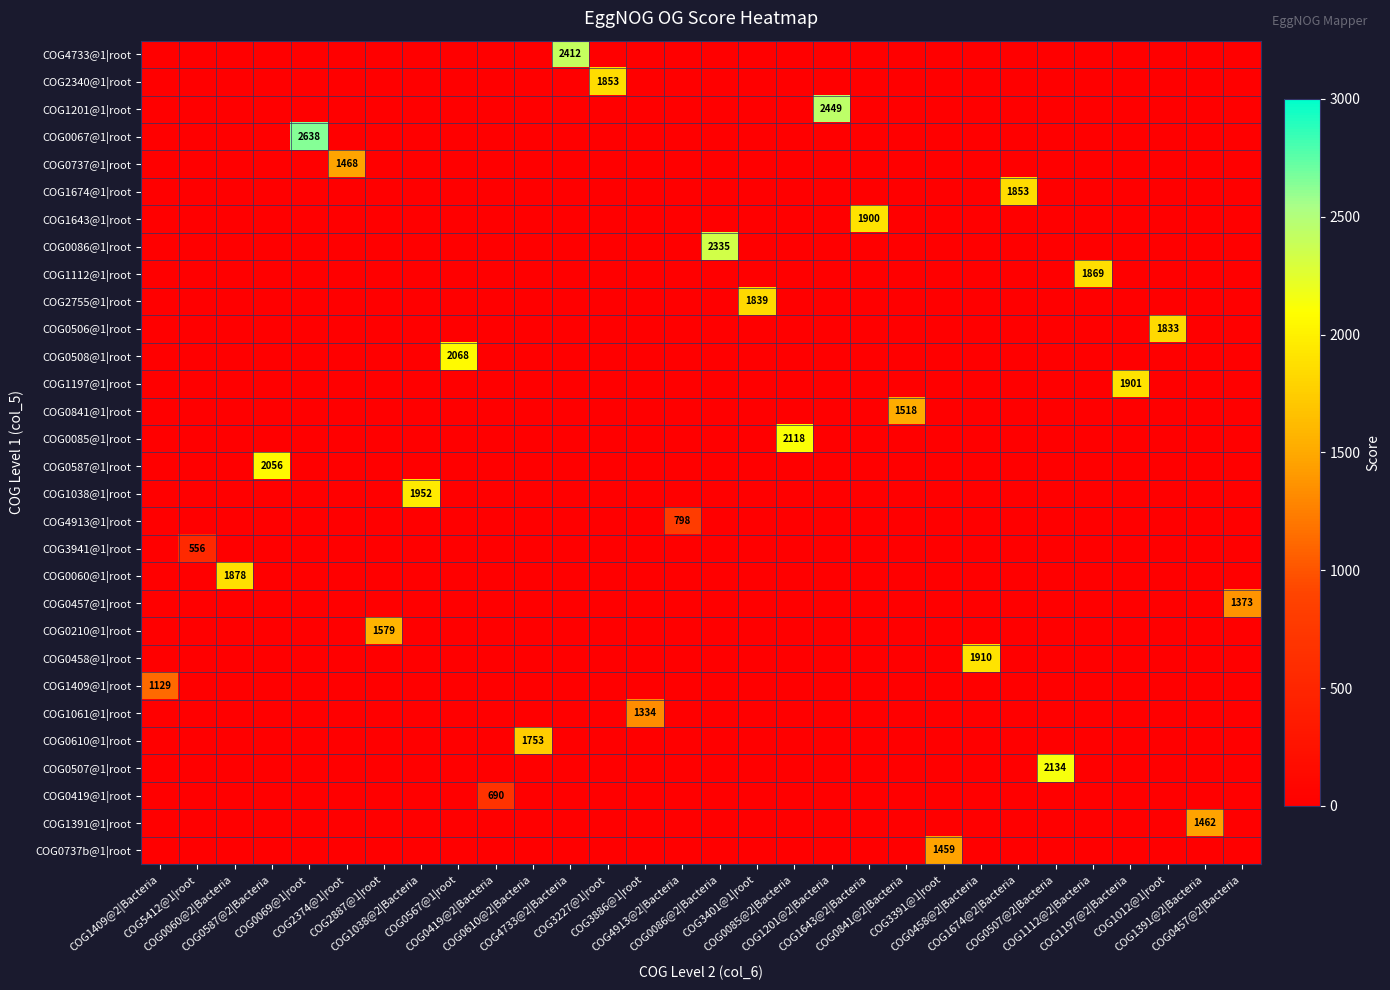

Which label corresponds to the largest value in the chart?

COG0069@1|root